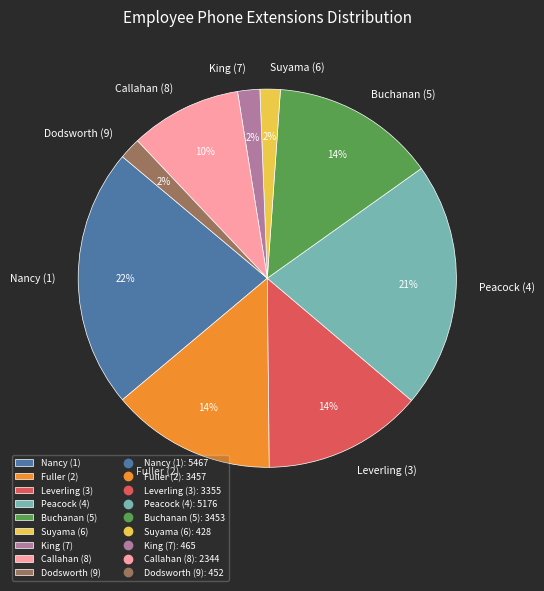

Is the sum of Dodsworth (9) and Callahan (8) greater than half?

No